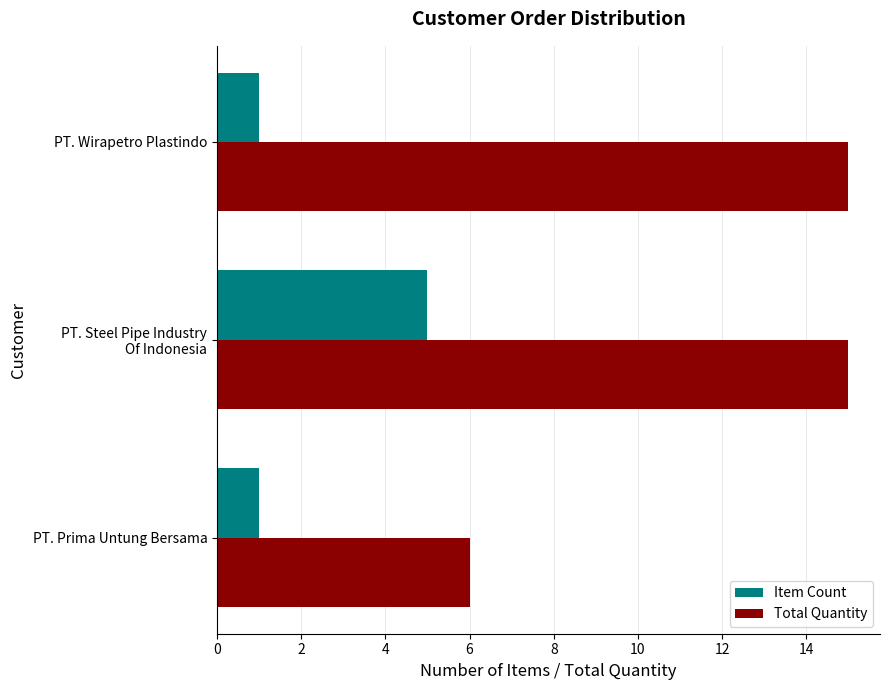

At which label does Total Quantity reach its minimum?

PT. Prima Untung Bersama